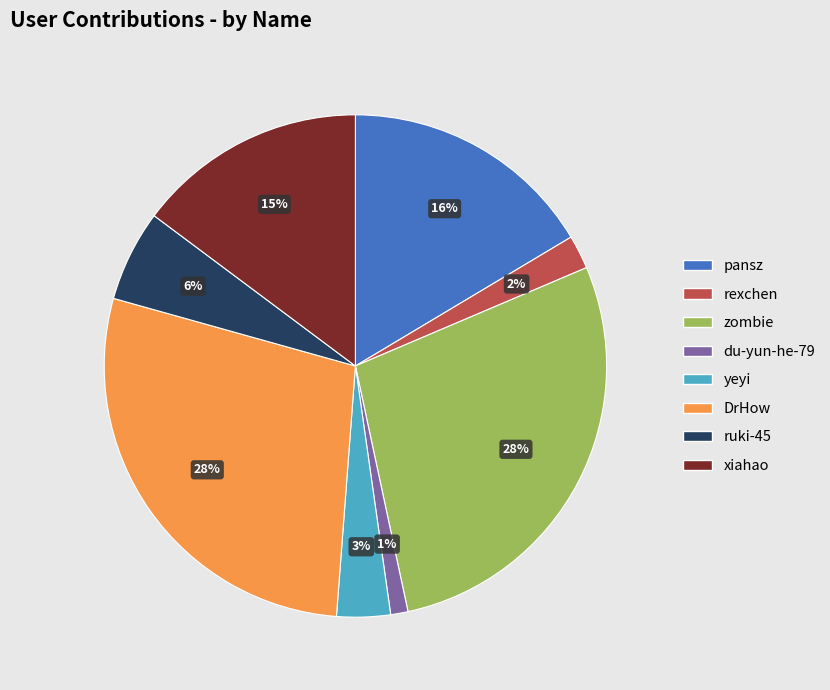

To the nearest percent, what is the difference between the largest and smallest slice percentages?

27%